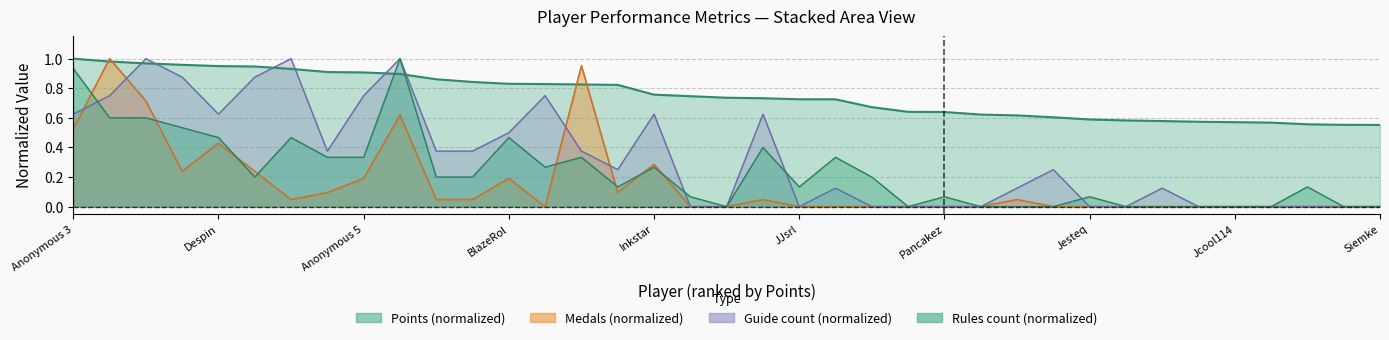

What is the sum of all Rules values?

8.7